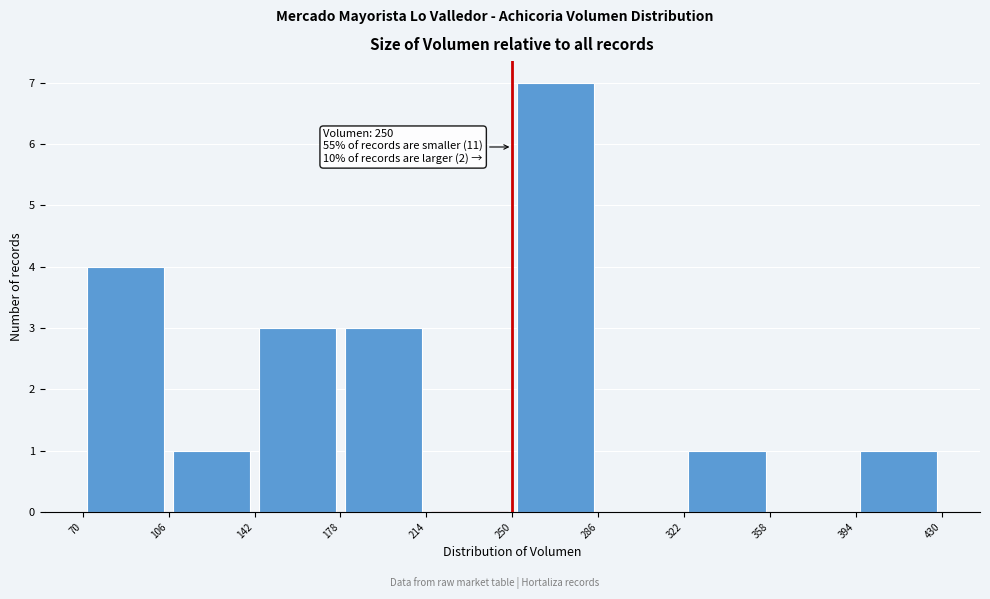

Which range on the x-axis has the tallest bar?

250 to 286